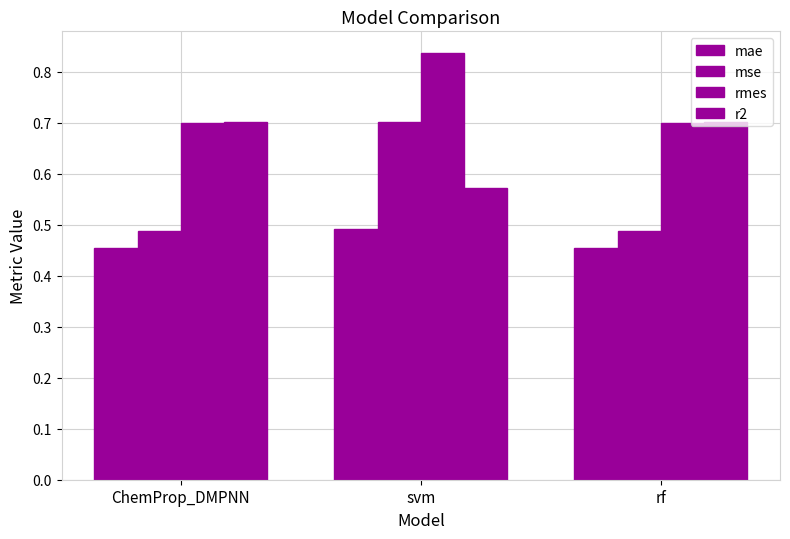

How many series are shown in this chart?

4